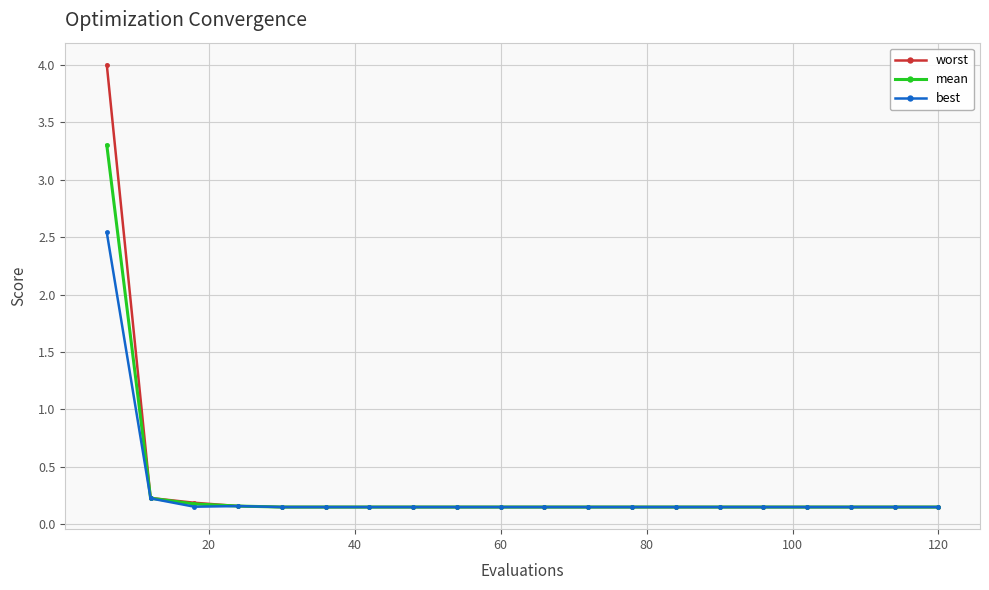

Rank the series by their maximum value, from highest to lowest.

worst, mean, best